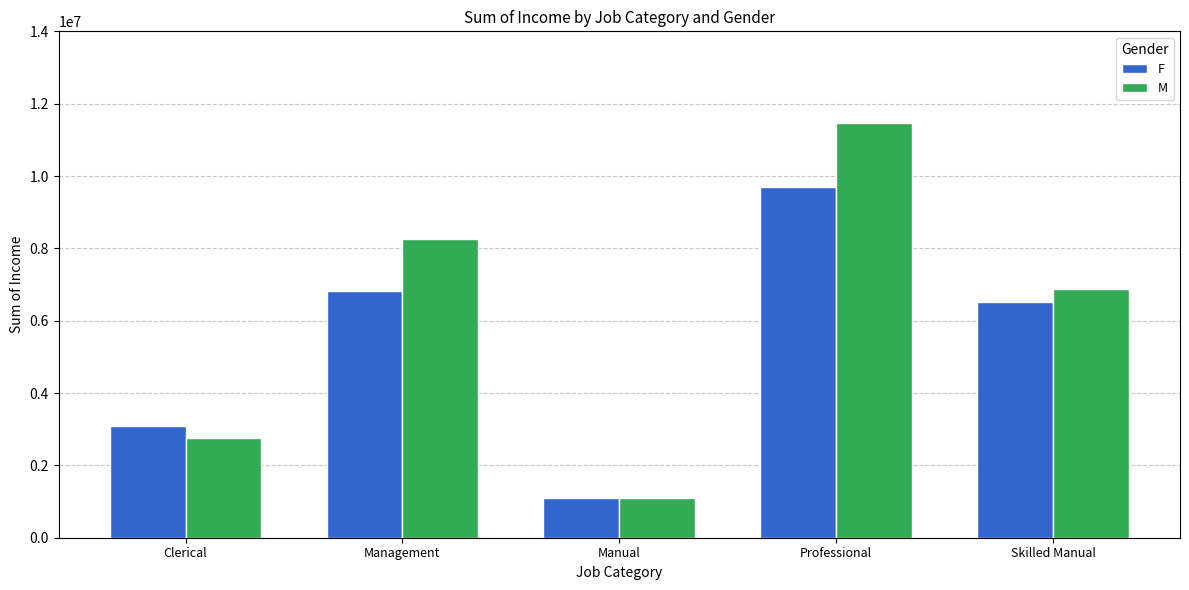

List the series in order of their peak value, highest first.

M, F